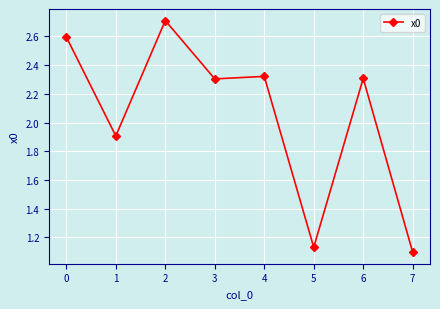

What is the value of the 3rd point from the left?

2.7